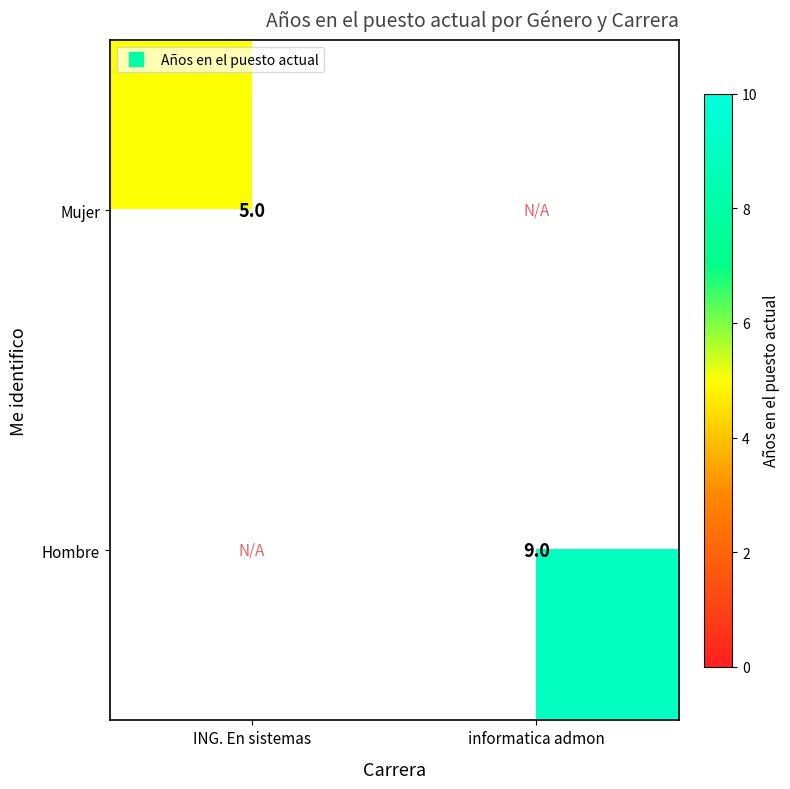

Which category has the highest value across all series?

informatica admon